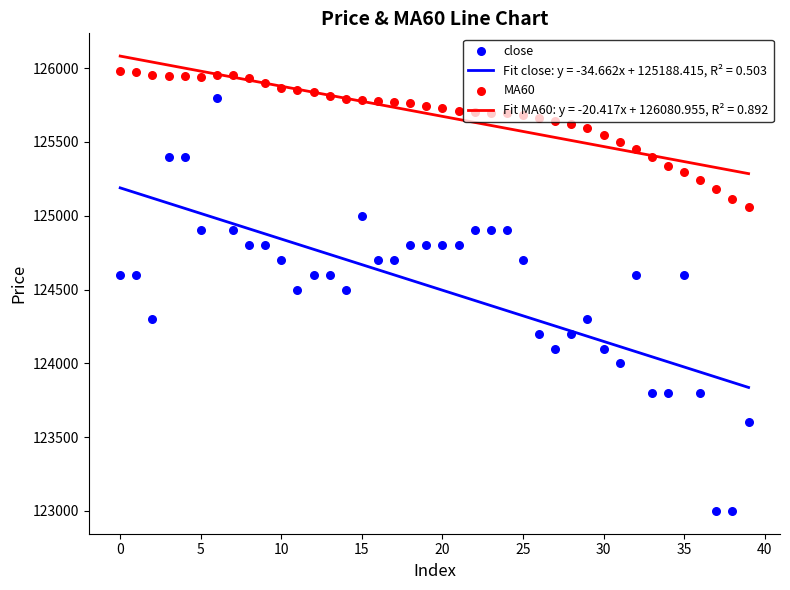

True or false: Fit close: y = -34.662x + 125188.415, R² = 0.503 and Fit MA60: y = -20.417x + 126080.955, R² = 0.892 cross at least once.

False